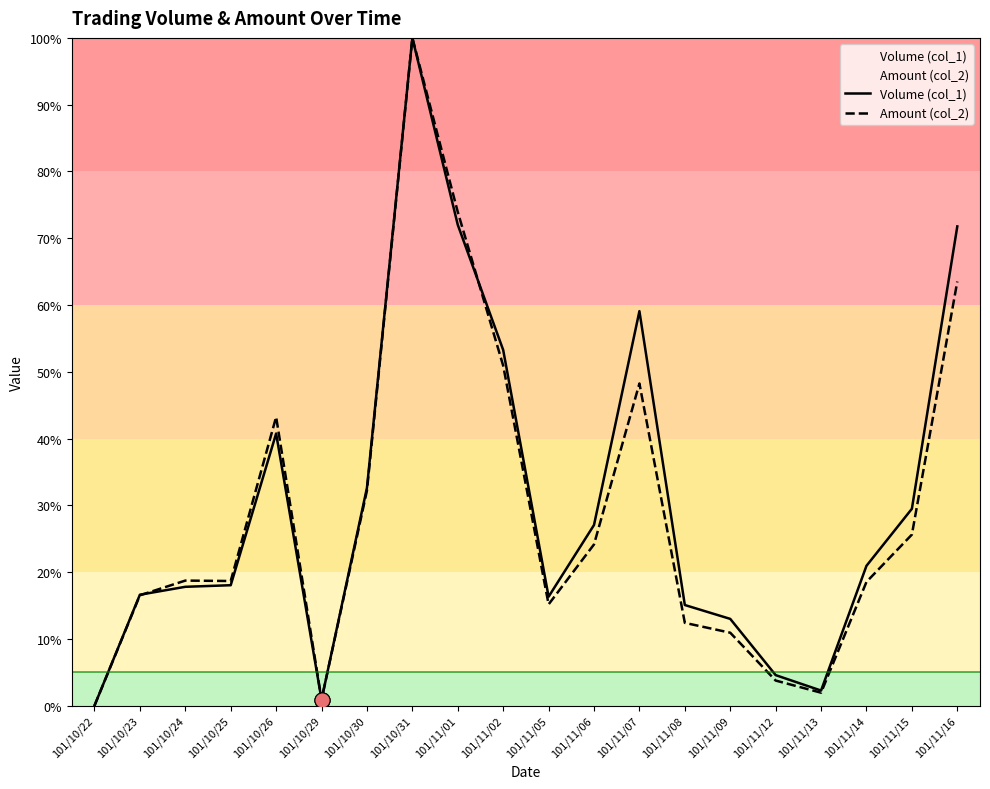

Which series contains the lowest Y value?

Volume (col_1)